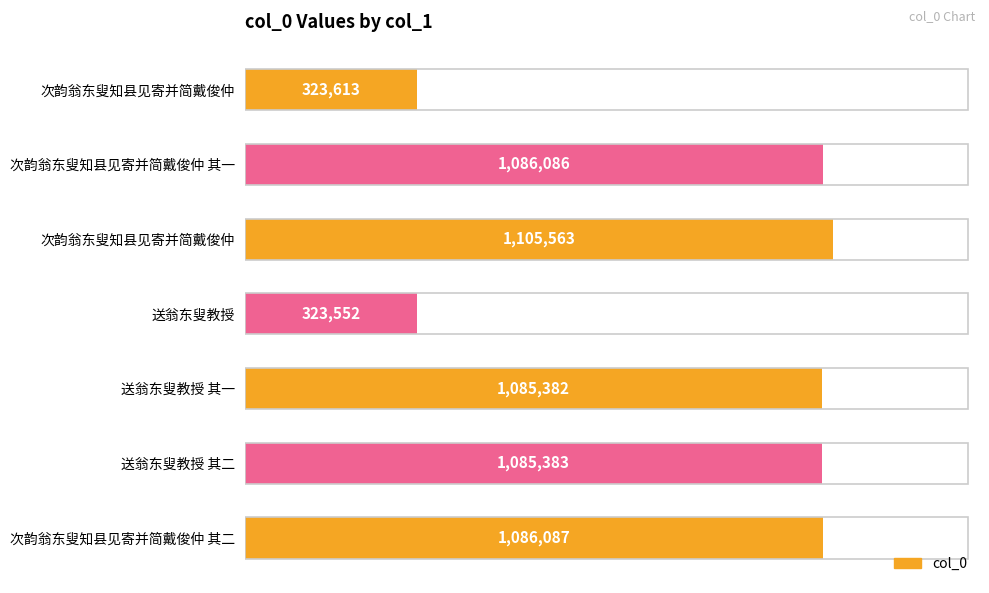

What is the difference between the second highest and second lowest values?

762474